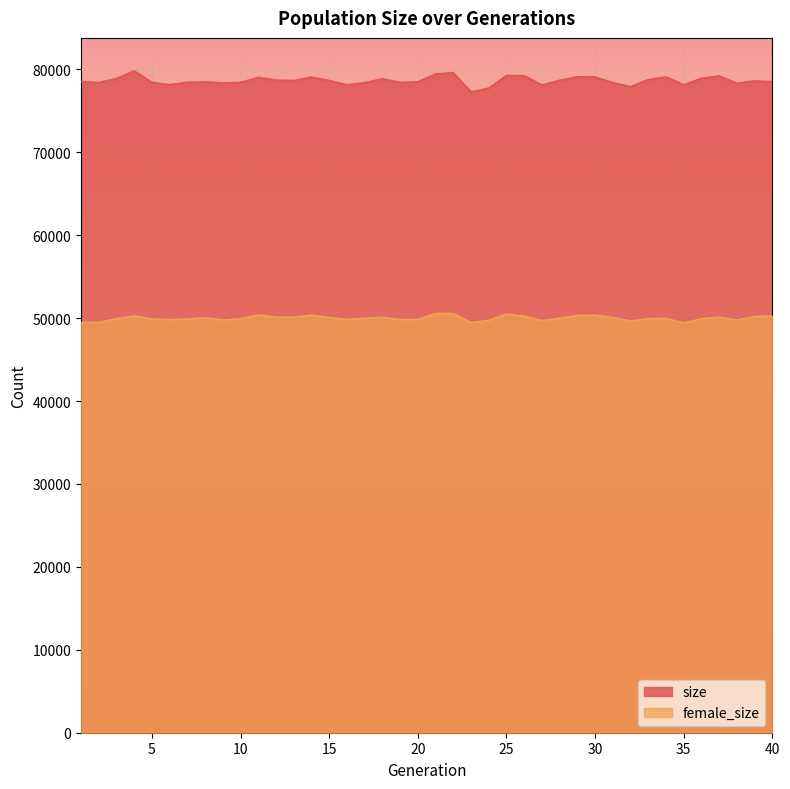

What is the difference between the highest and lowest values at 31?

28315